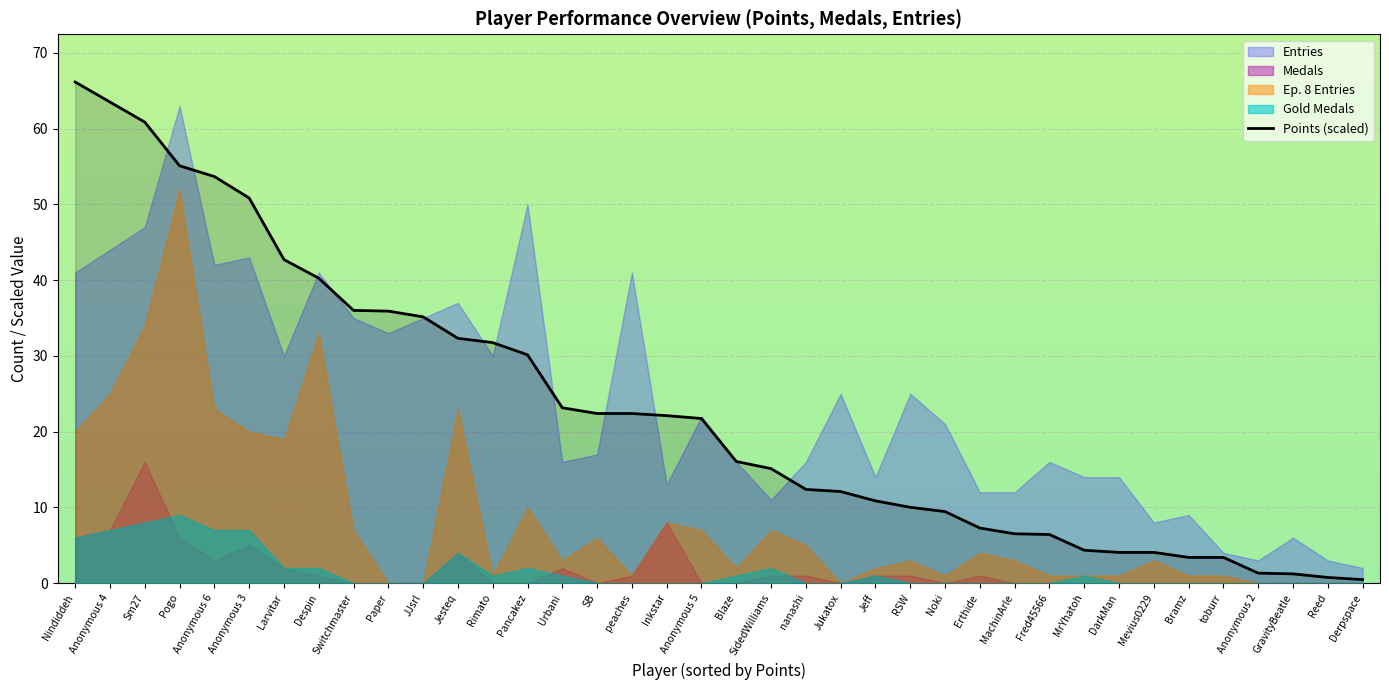

Reading right to left, transcribe all the data shown in this chart.

0.5	0.8	1.2	1.3	3.4	3.4	4.1	4.1	4.3	6.4	6.5	7.3	9.5	10.0	10.9	12.1	12.4	15.1	16.1	21.7	22.1	22.4	22.4	23.2	30.1	31.8	32.3	35.2	35.9	36.0	40.3	42.7	50.8	53.7	55.1	60.9	63.5	66.2